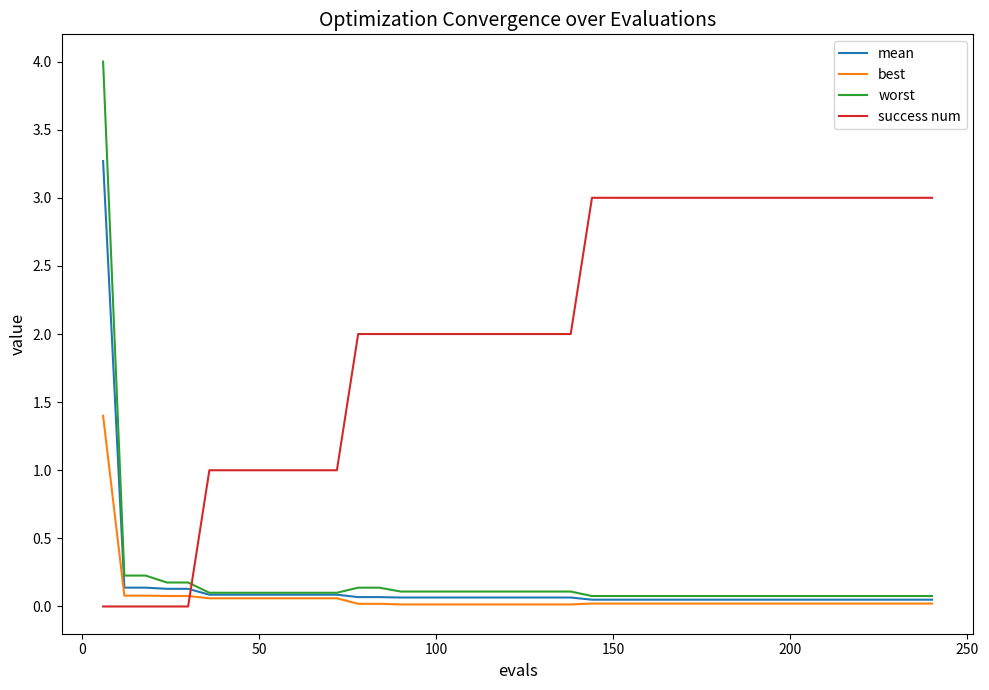

Does the chart display data point markers on the line(s)?

No